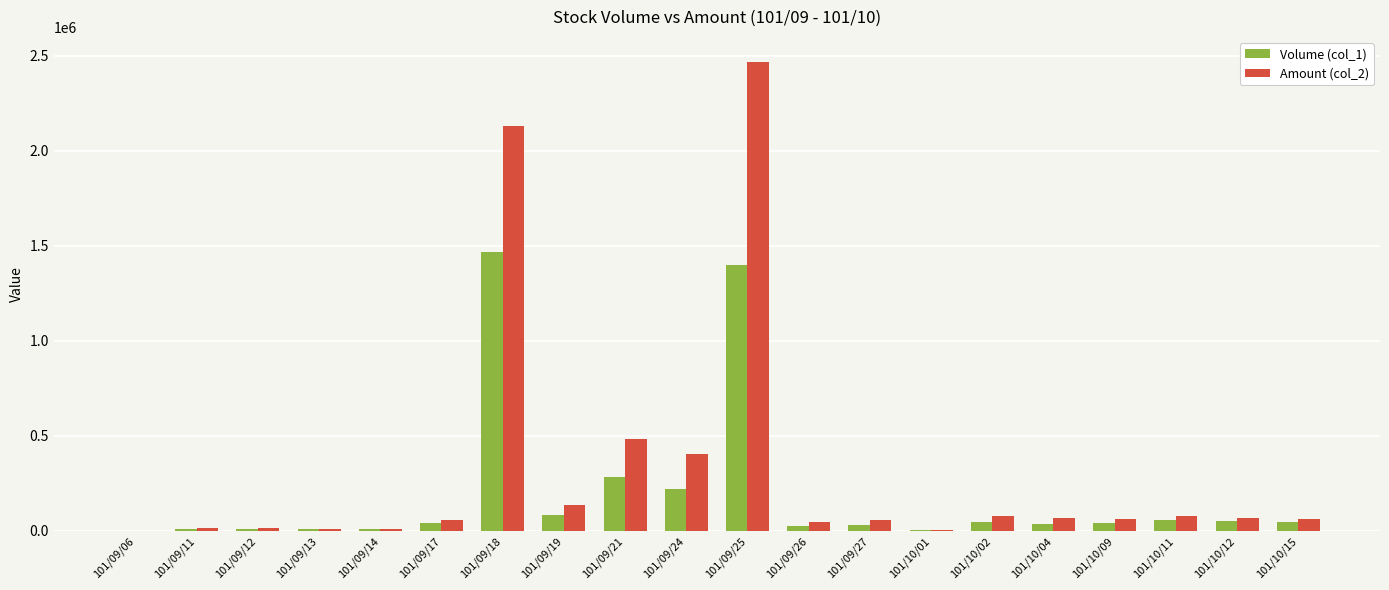

Which series has the largest total across all categories?

Amount (col_2)